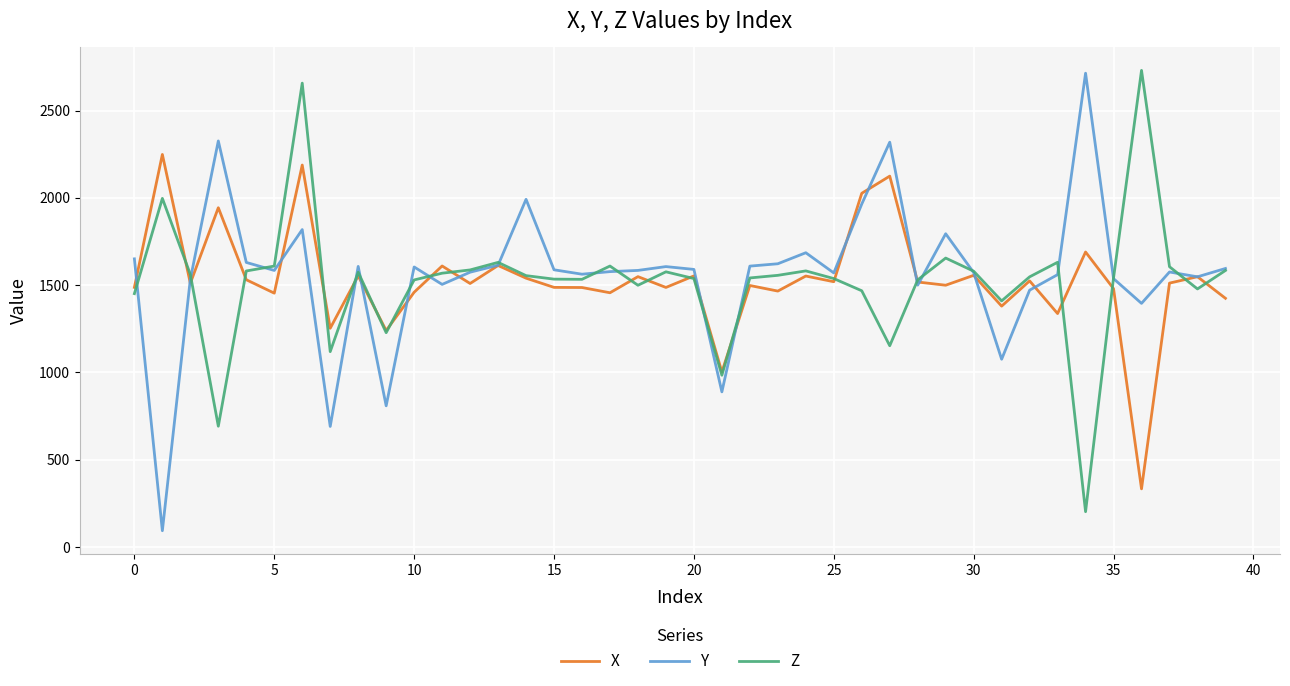

What is the smallest value displayed?

93.5